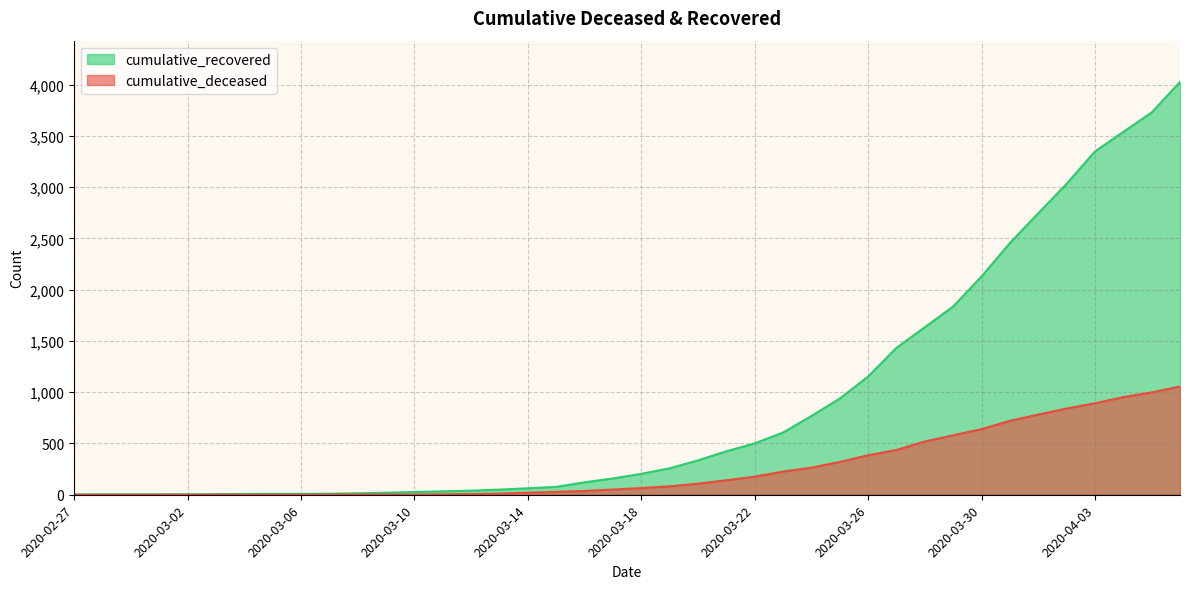

True or false: cumulative_deceased and cumulative_recovered cross at least once.

False